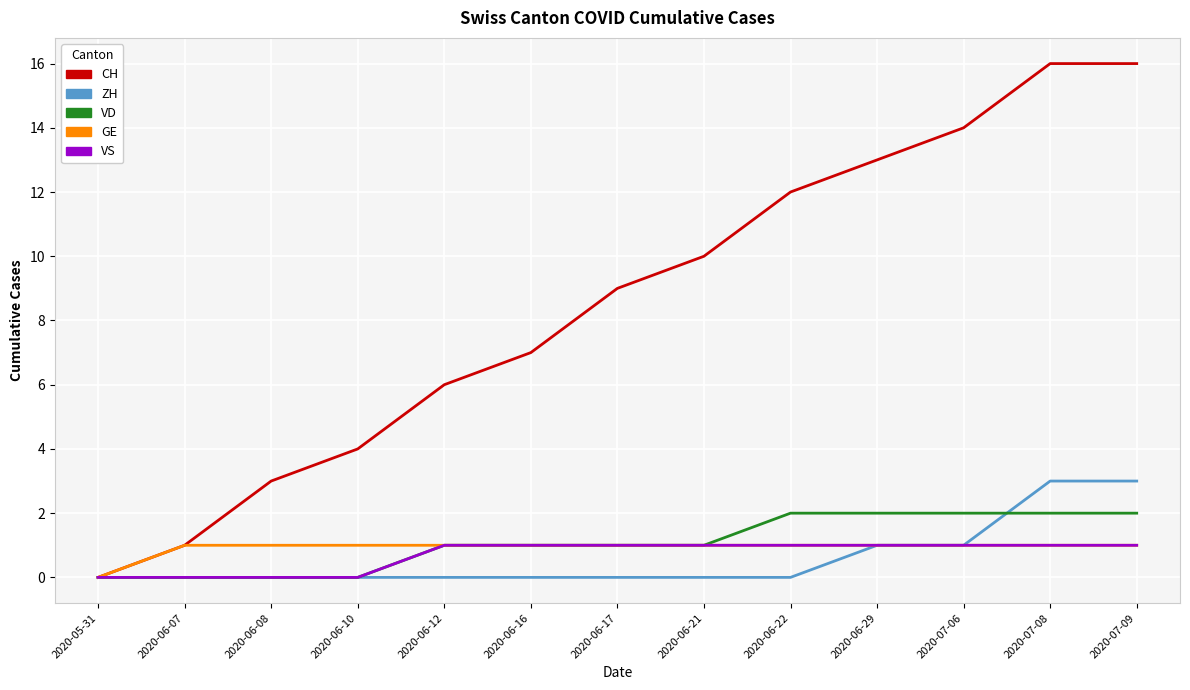

Count the VS values in the range 0 to 1.

13